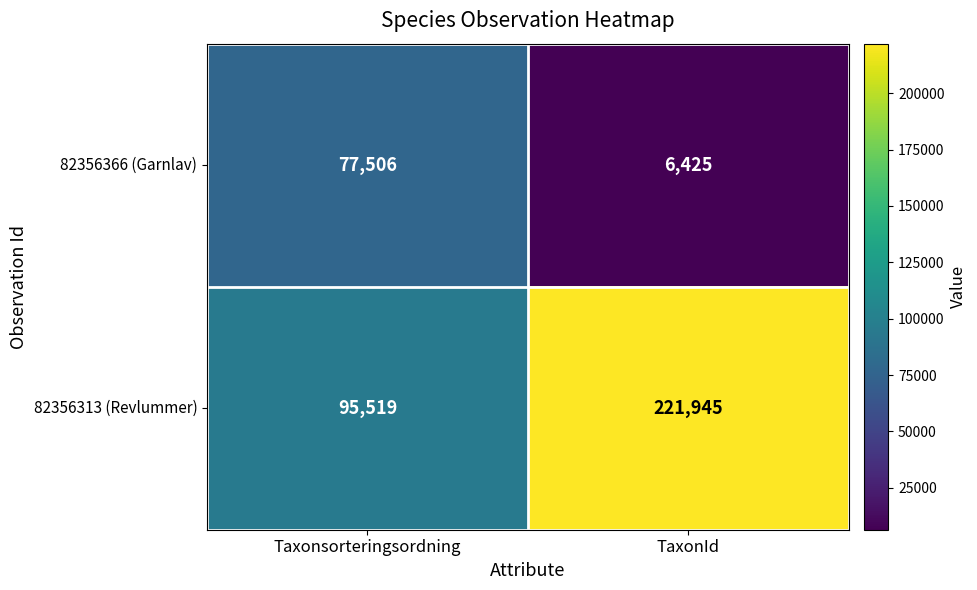

Reading right to left, extract all data points from this chart.

82356366 (Garnlav): TaxonId=6425	Taxonsorteringsordning=77506
82356313 (Revlummer): TaxonId=221945	Taxonsorteringsordning=95519